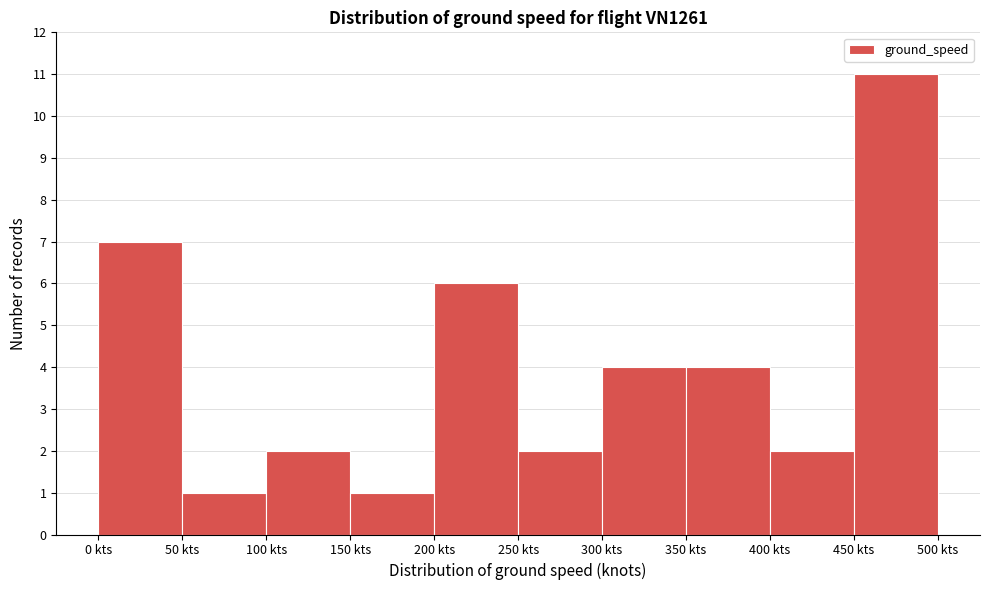

Reading left to right, list every bar in this chart as the range it spans on the x-axis followed by its height. The values are not printed on the chart, so give them approximately, as read against the axis.

0 to 50: 7
50 to 100: 1
100 to 150: 2
150 to 200: 1
200 to 250: 6
250 to 300: 2
300 to 350: 4
350 to 400: 4
400 to 450: 2
450 to 500: 11